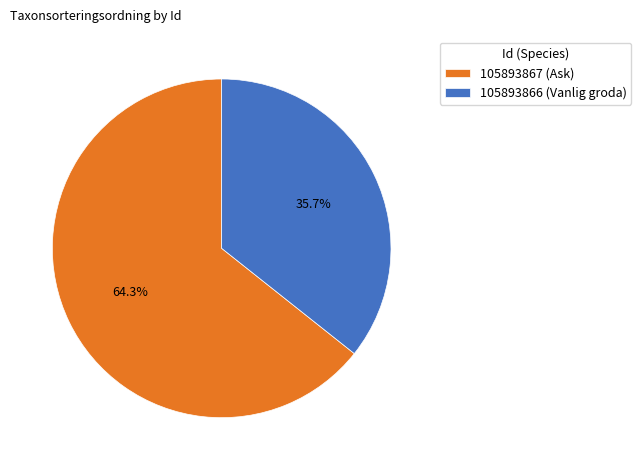

Between 105893866 (Vanlig groda) and 105893867 (Ask), which is larger?

105893867 (Ask)